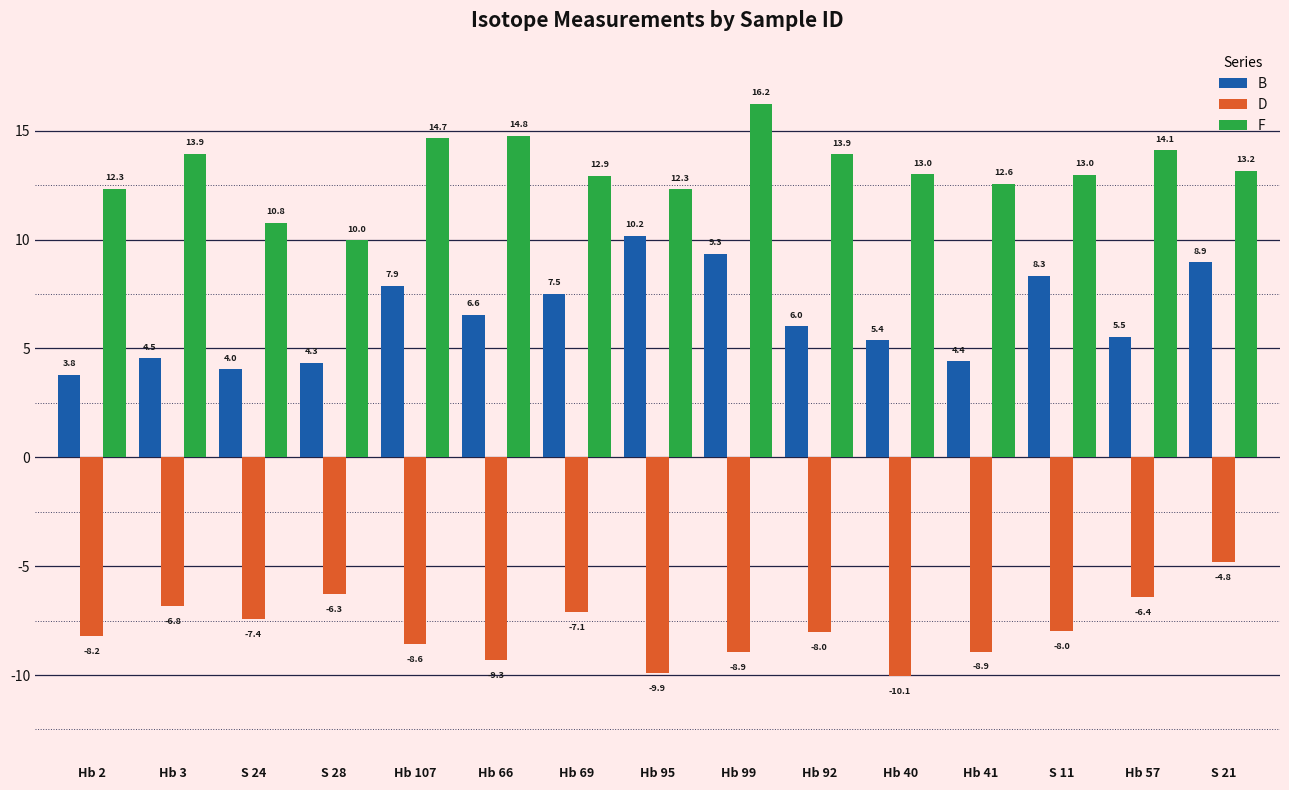

Which series has the widest spread of values?

B